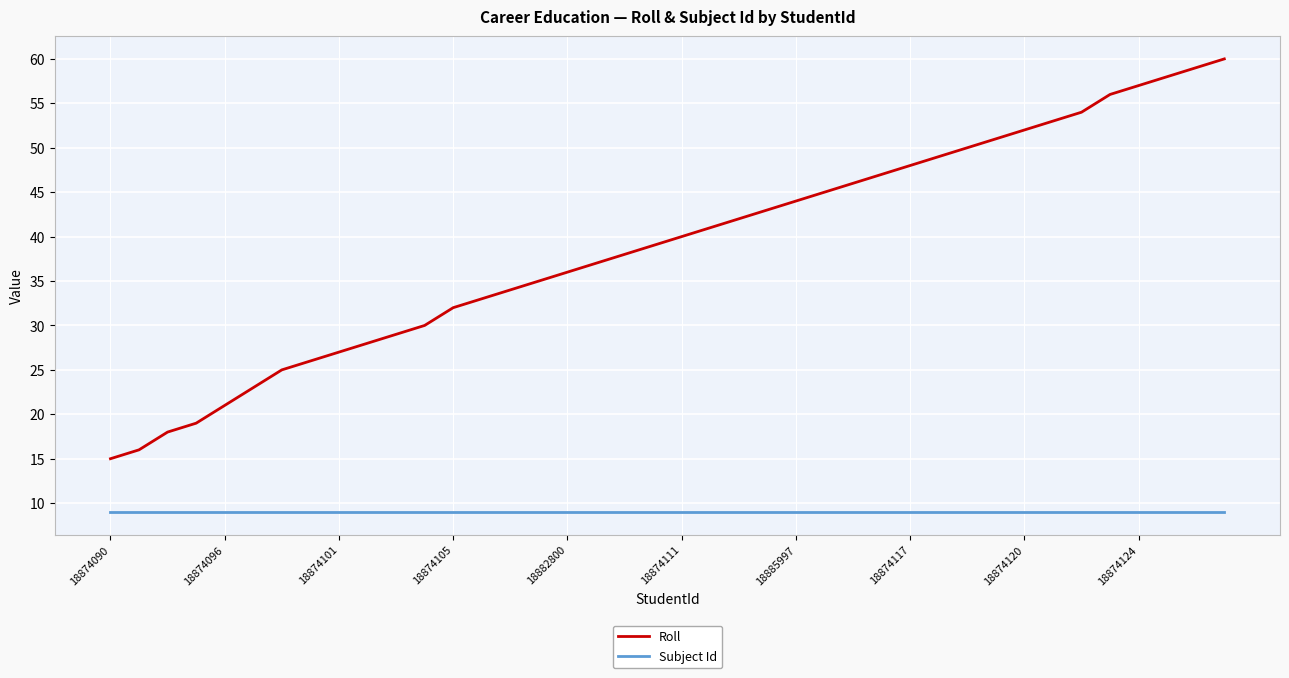

Which series has the largest range (max minus min)?

Roll